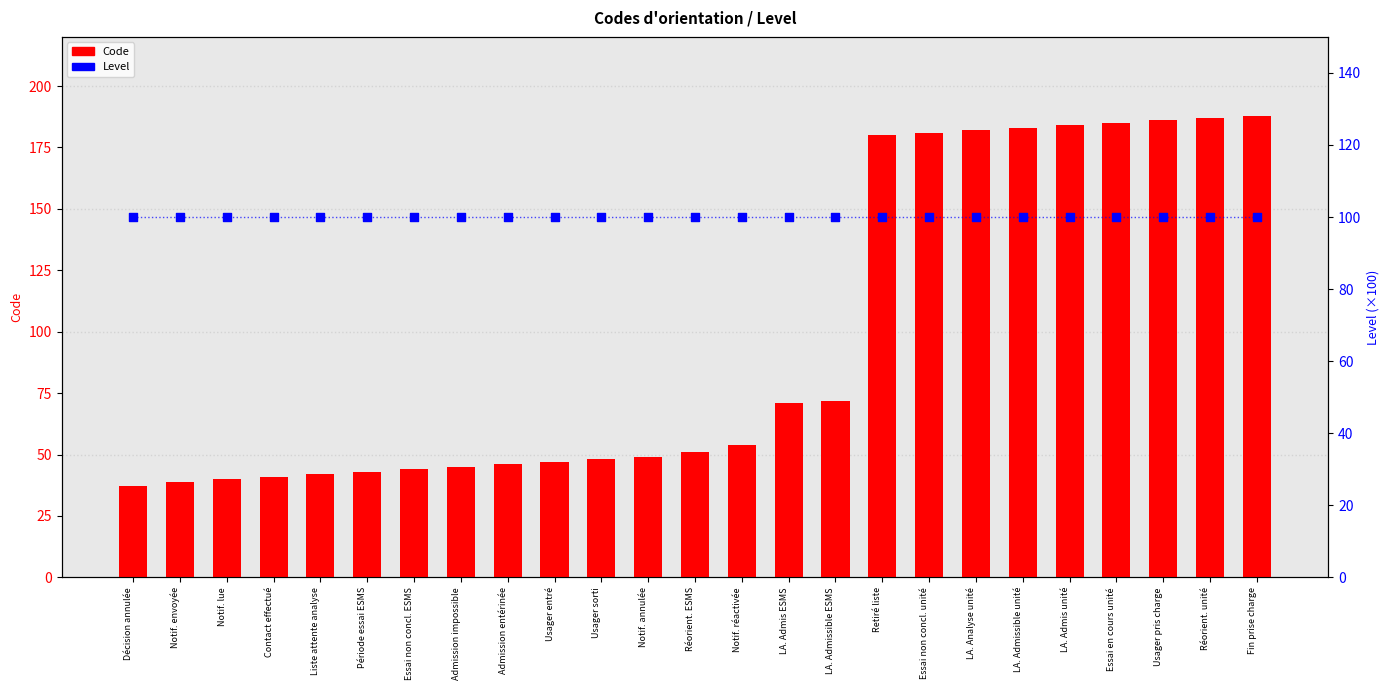

Which series reaches the maximum Y coordinate?

Code